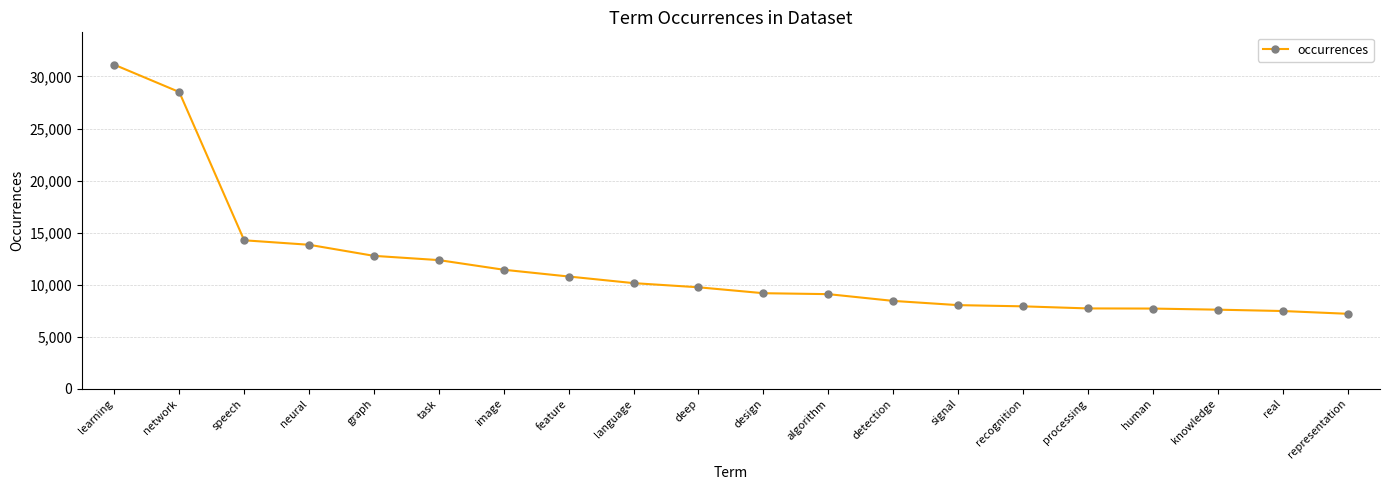

Is it true that the value at representation is 7209?

True